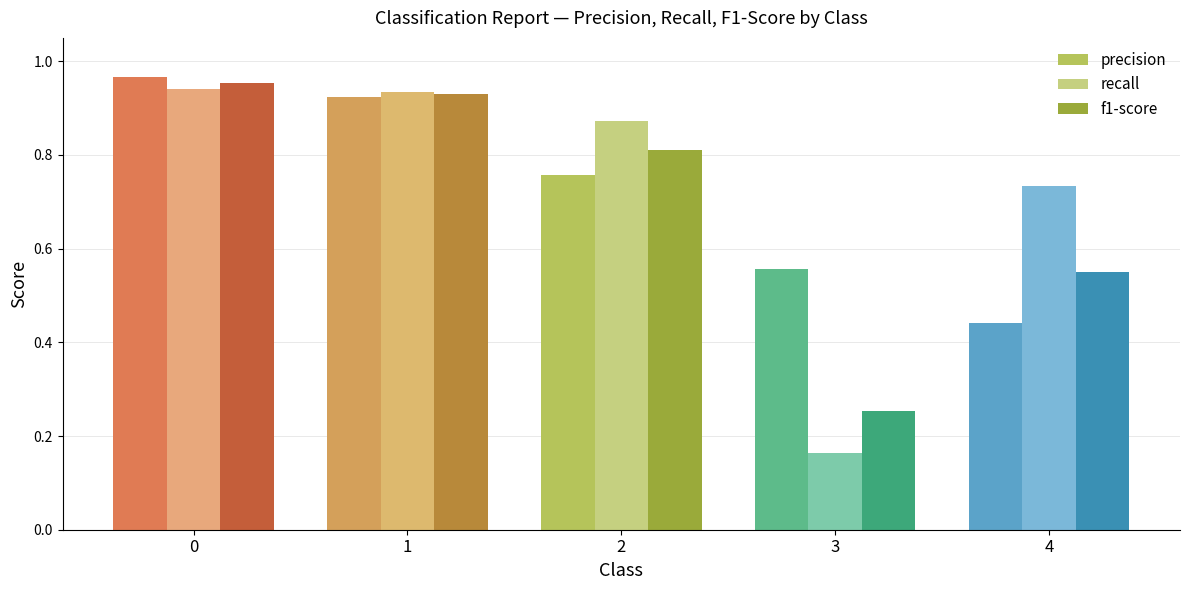

Does the chart contain any negative values?

No